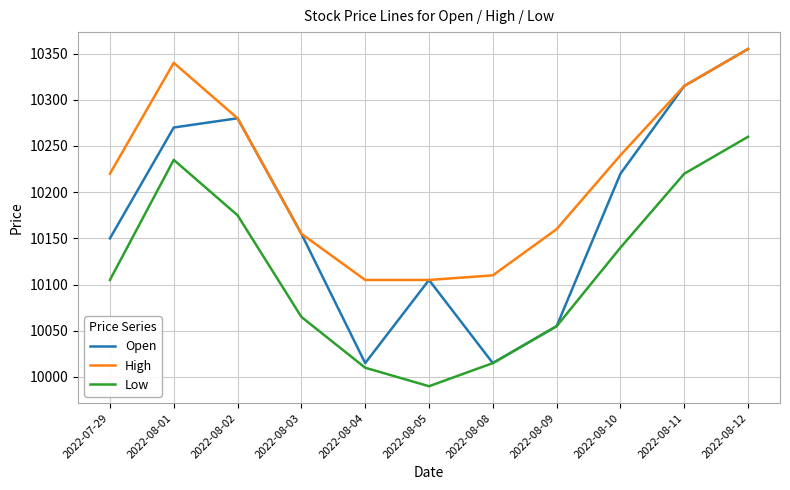

What is the maximum value shown in the chart?

10355